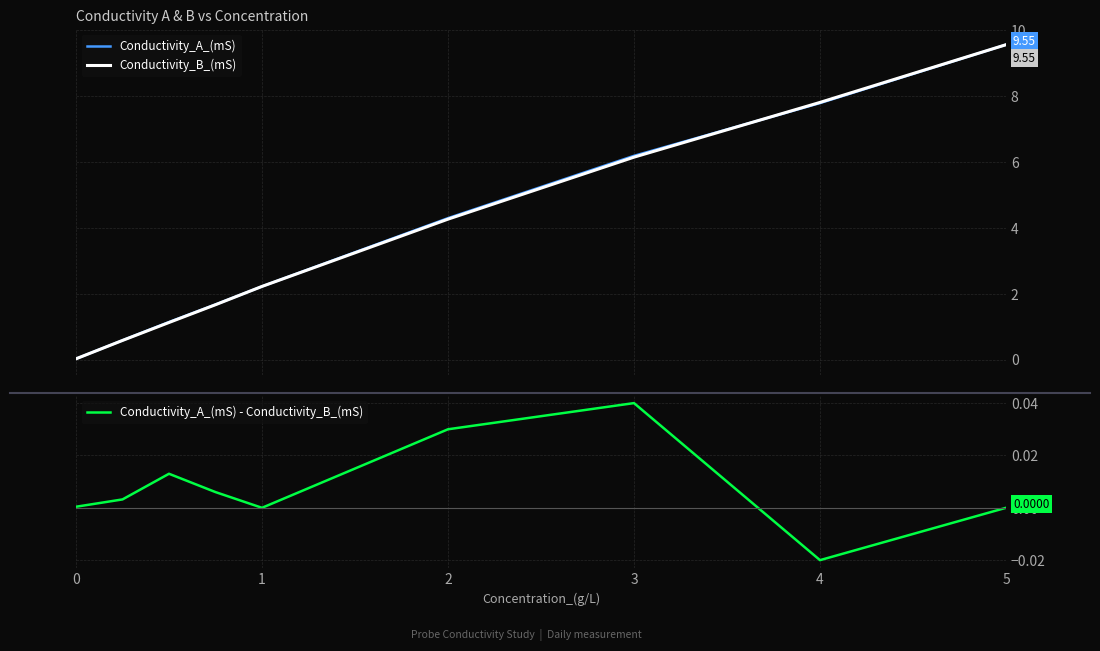

What is the average value of the Conductivity_B_(mS) series?

3.7